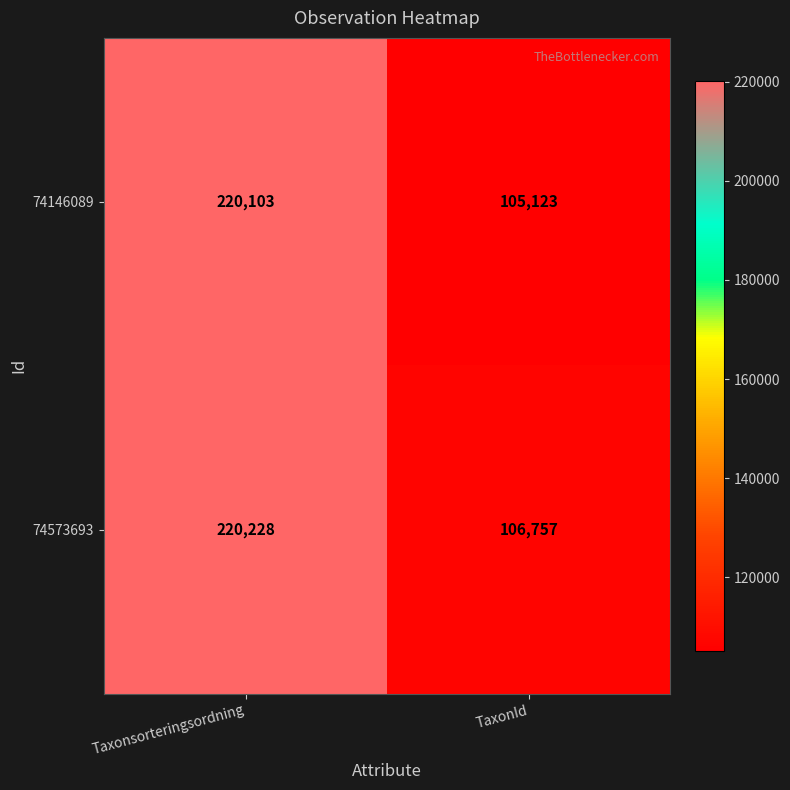

At which category is the sum across all series the highest?

Taxonsorteringsordning